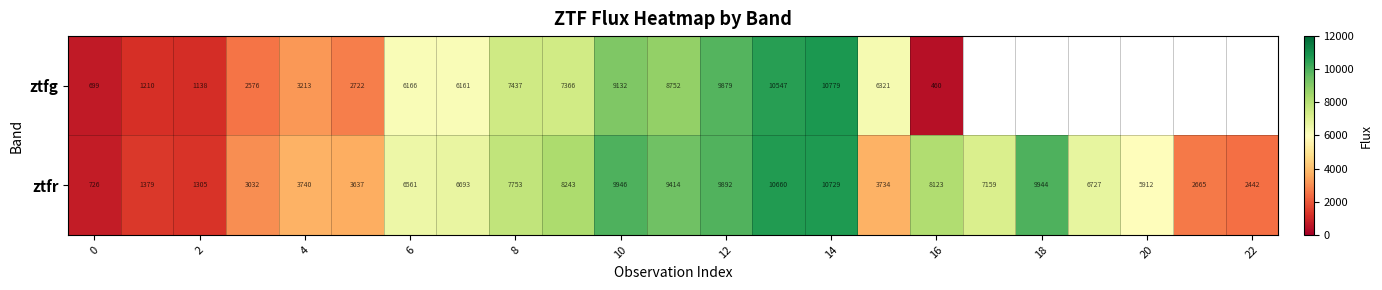

True or false: ztfr has a value of 10729.4 at 14.

True